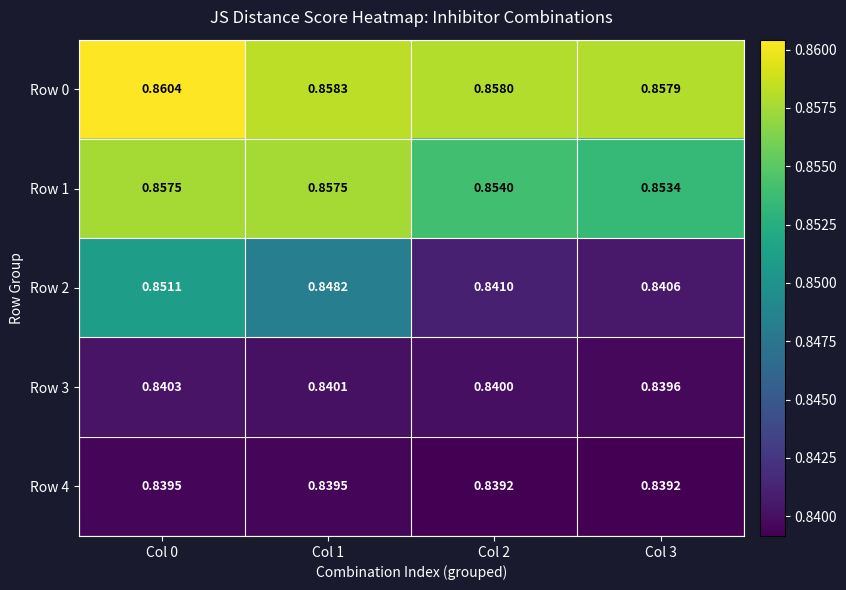

Is the value of Row 2 at Col 1 greater than the value of Row 1 at Col 3?

No